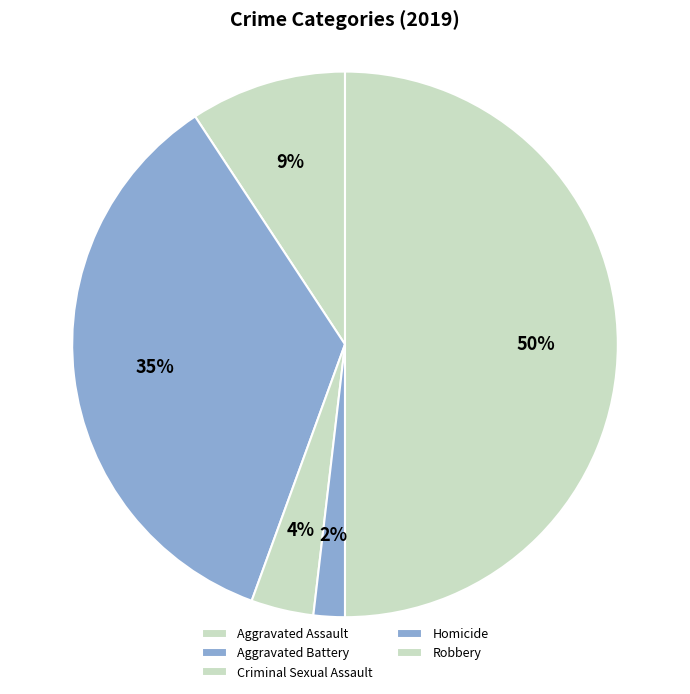

To the nearest percent, what portion does Aggravated Assault represent?

9%